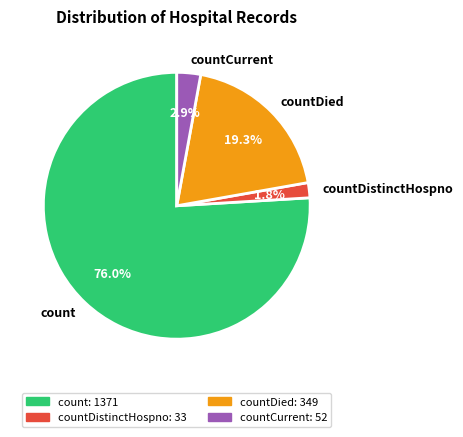

How much of the chart is everything except count?

24.0%